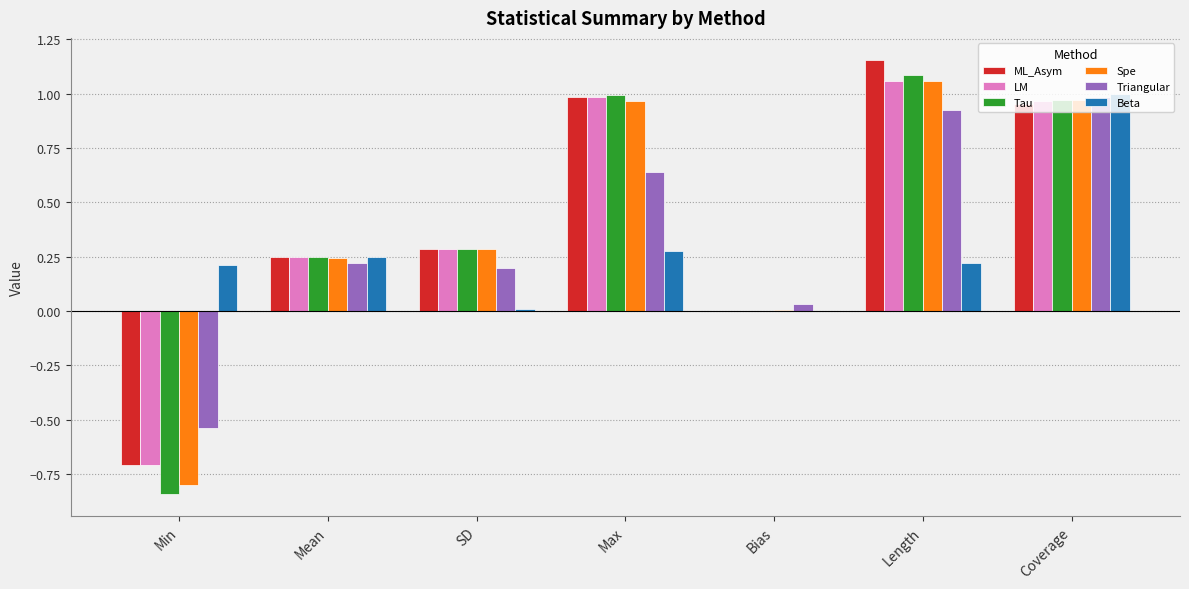

Are the bars grouped side by side (vs. stacked)?

Yes